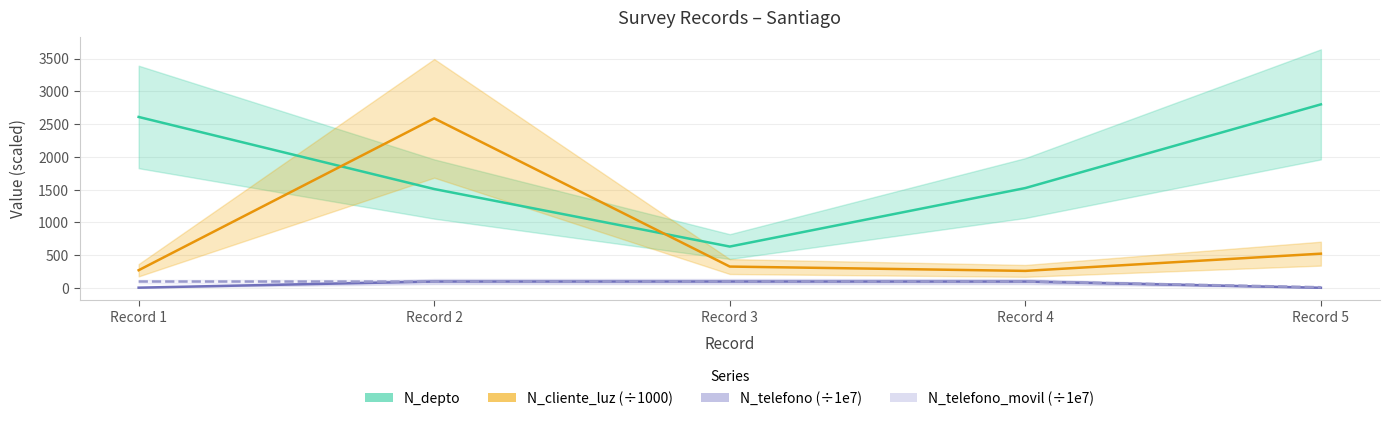

True or false: N_telefono_movil (÷1e7) and N_cliente_luz (÷1000) cross at least once.

False